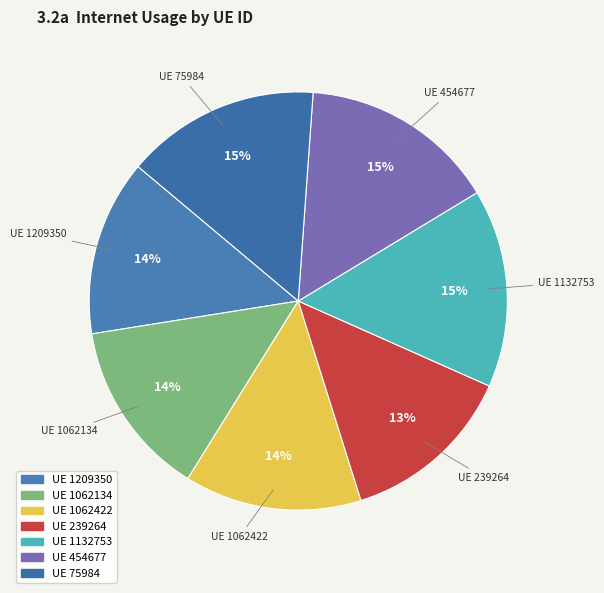

Which category has the smallest portion of the pie?

239264